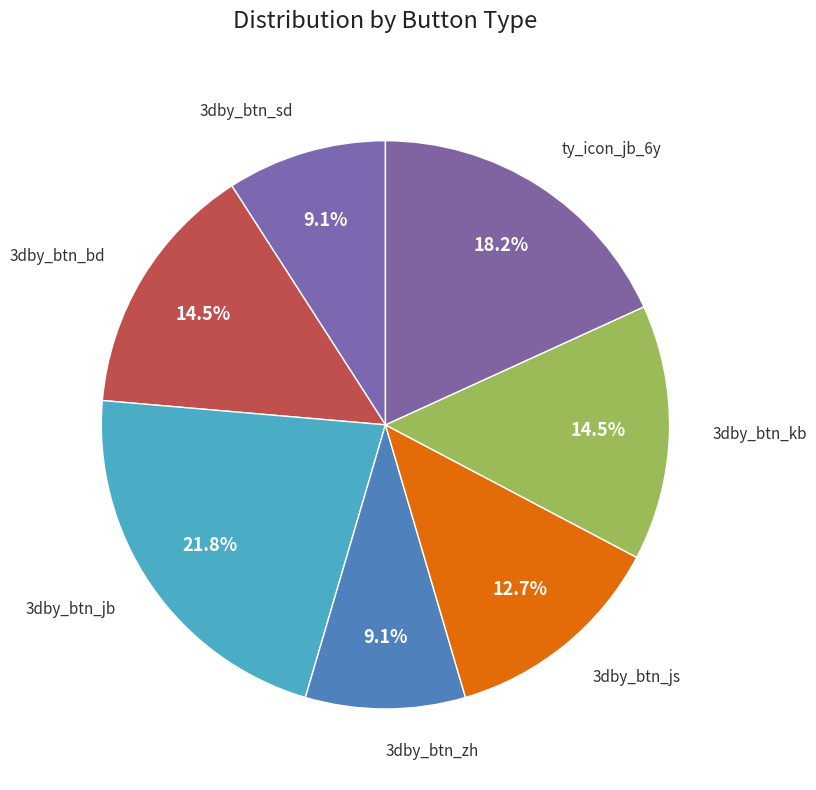

Does any single category account for the majority?

No